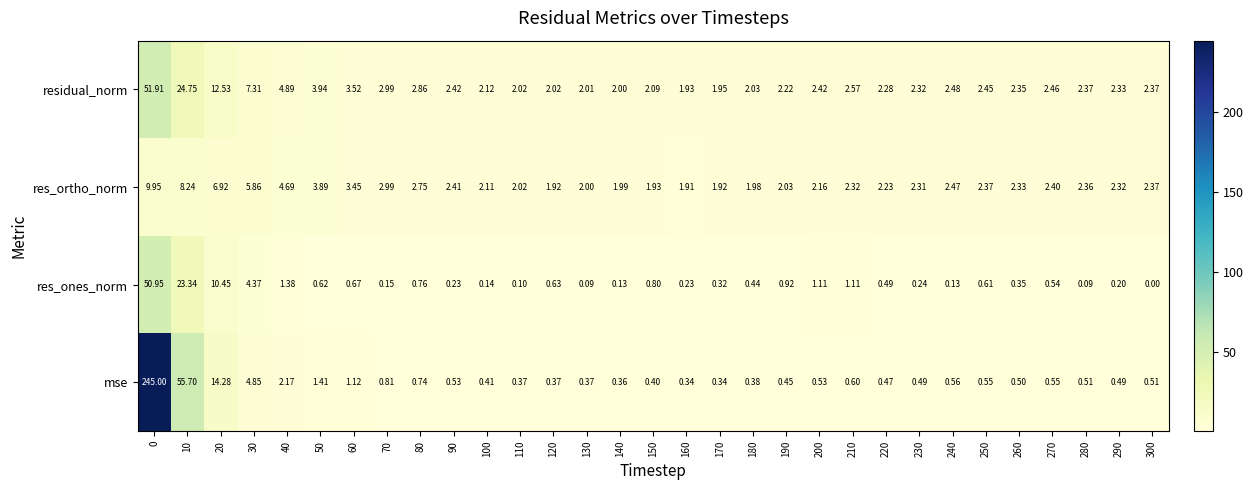

Which series has the largest total across all categories?

mse